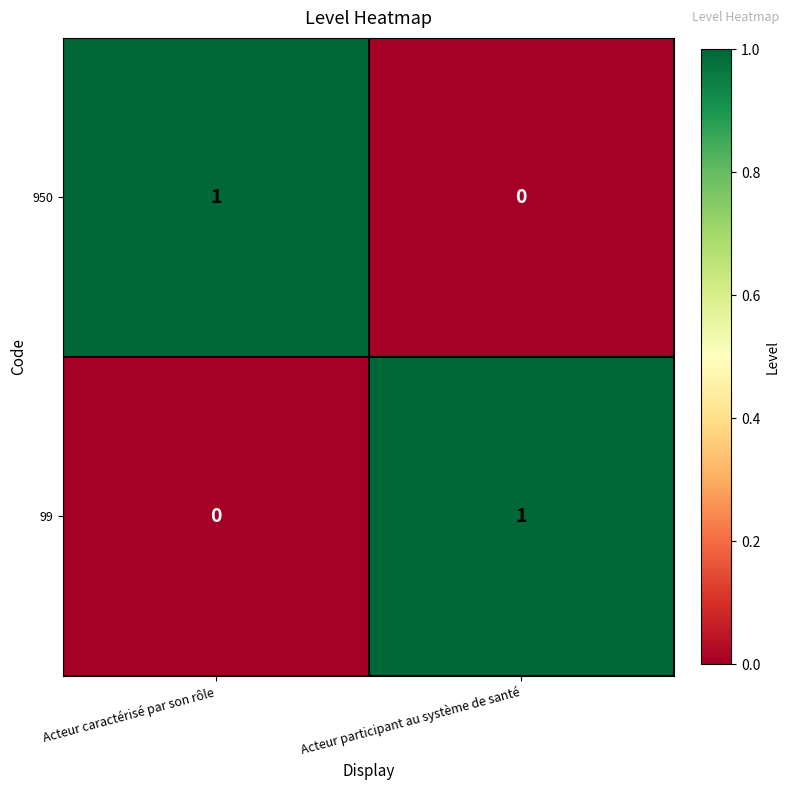

Rank the categories by 99 value from lowest to highest.

Acteur caractérisé par son rôle, Acteur participant au système de santé